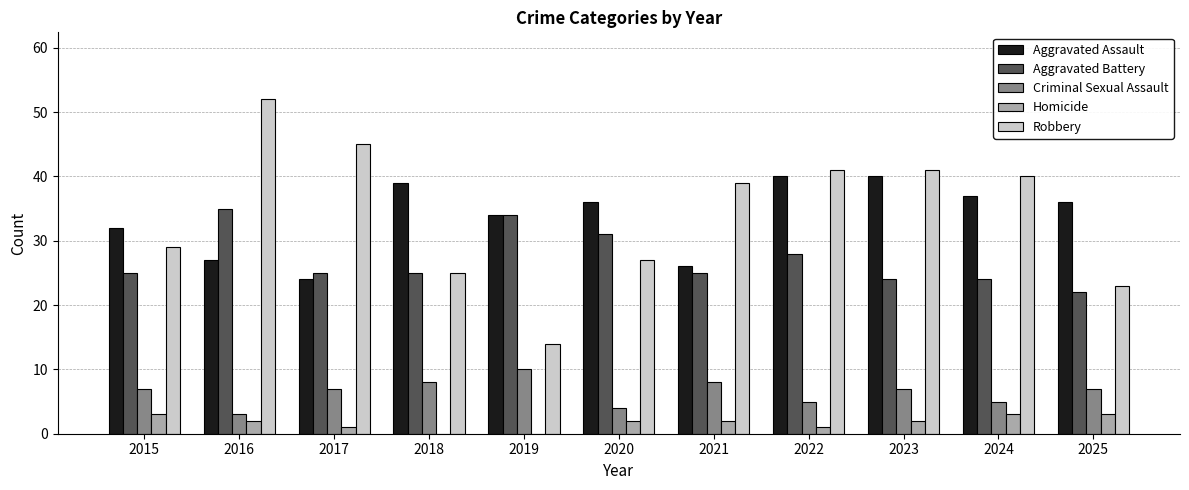

At which category does the chart reach its peak across all series?

2016